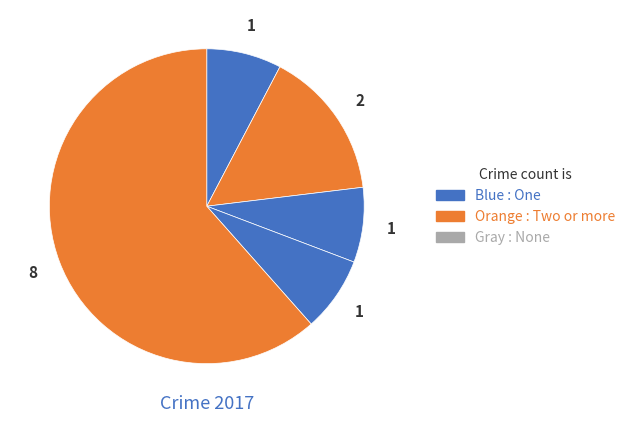

How many segments does this pie chart have?

5